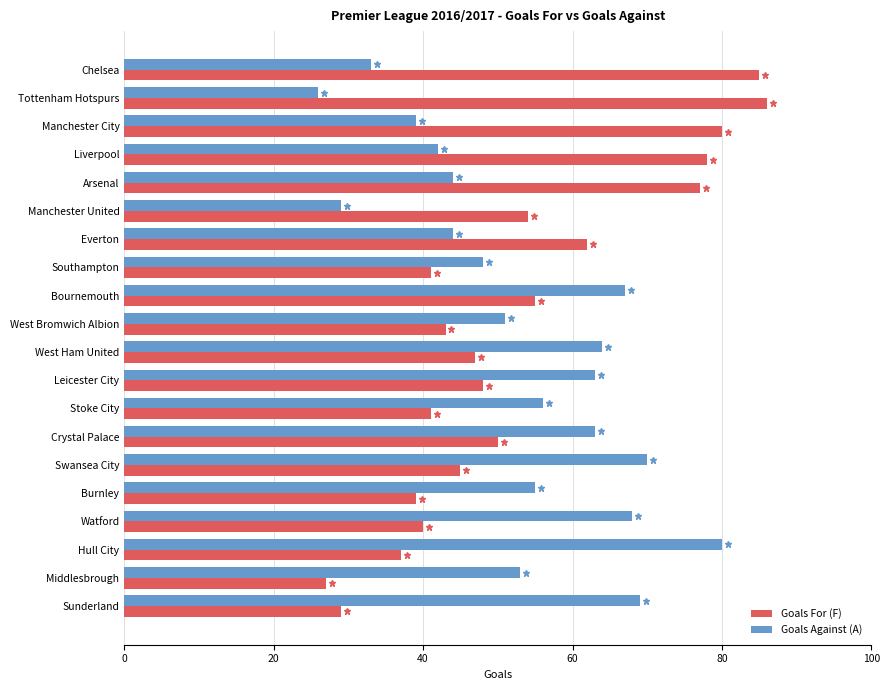

What is the total value across all series at West Ham United?

111